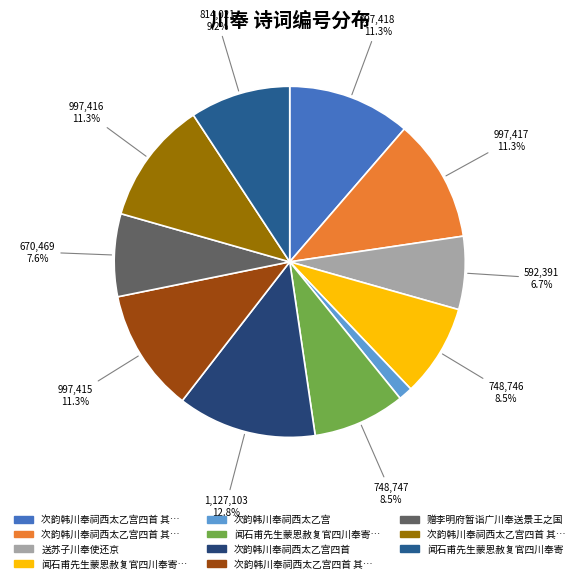

Count the number of slices in the pie.

11